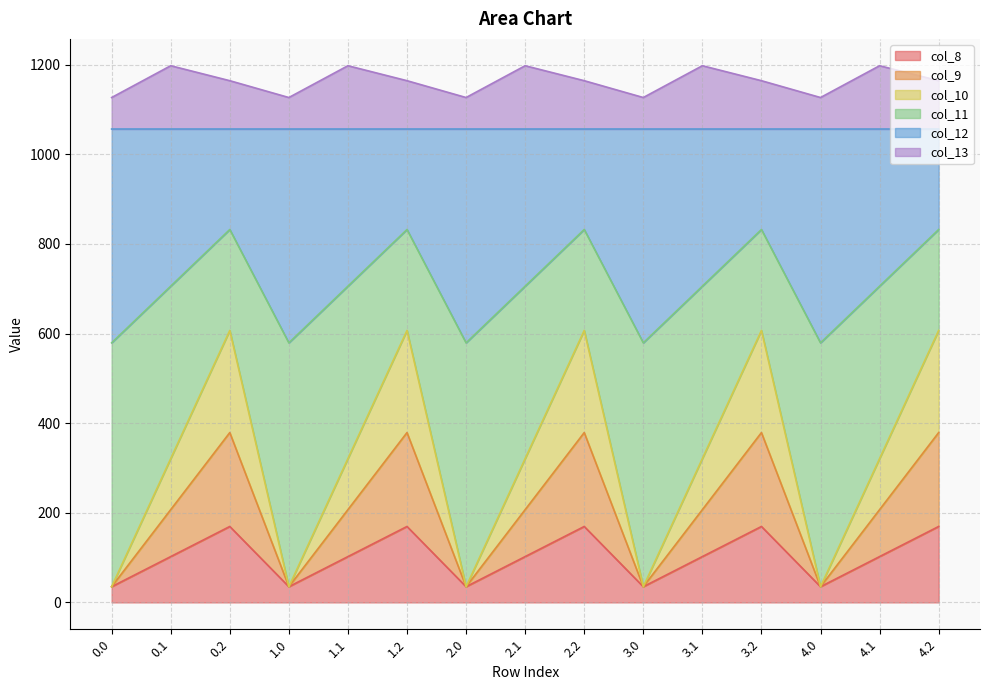

True or false: col_13 and col_10 intersect in this chart.

False